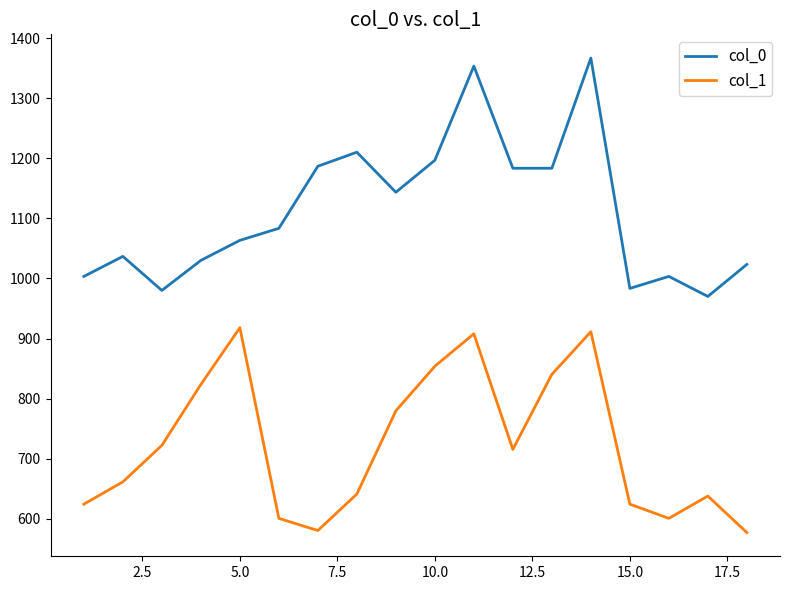

What is the difference between the maximum and minimum values in the col_1 series?

340.9